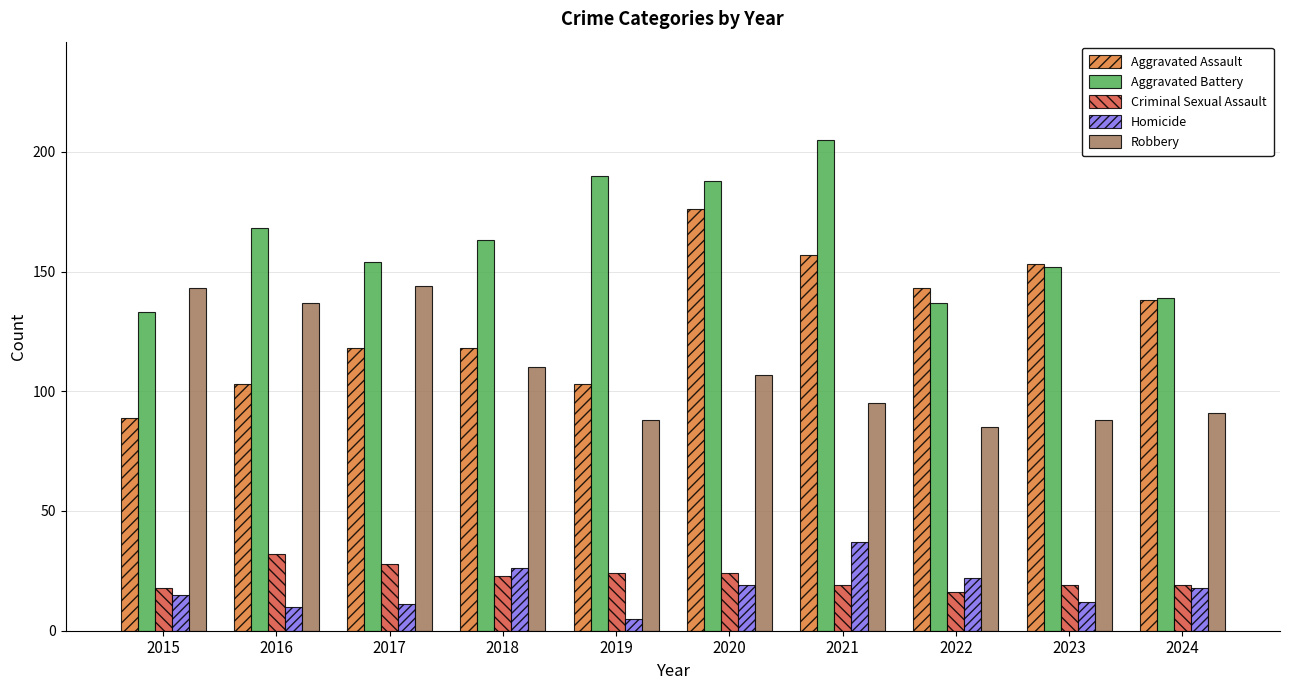

What is the difference between the maximum and minimum values in the Criminal Sexual Assault series?

16